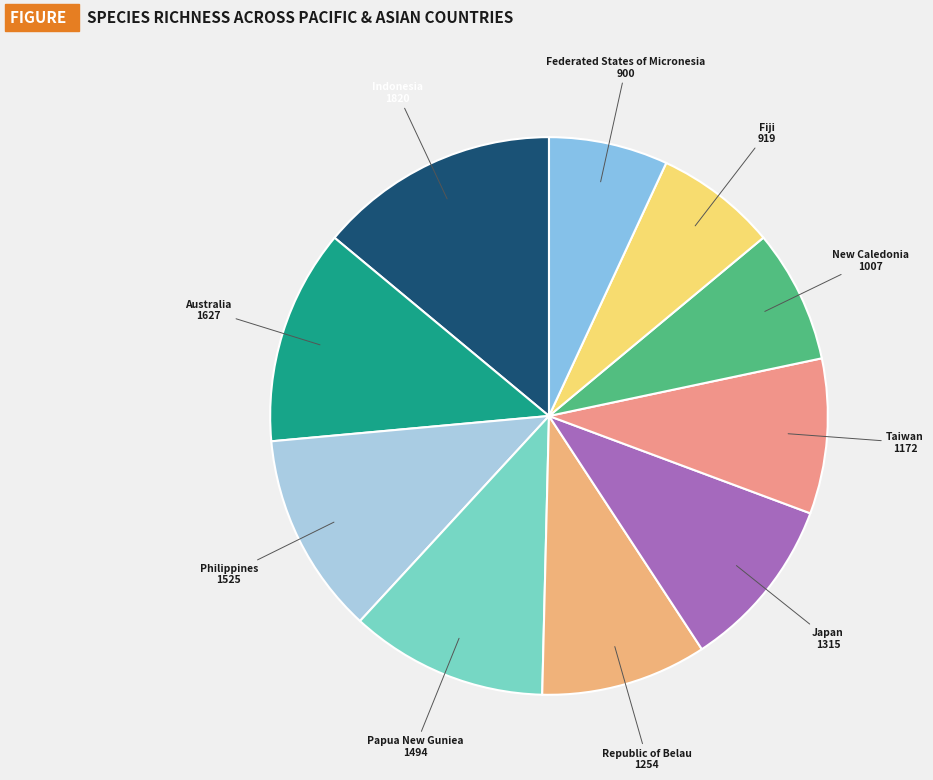

What is the smallest slice in the pie chart?

Federated_States_of Micronesia